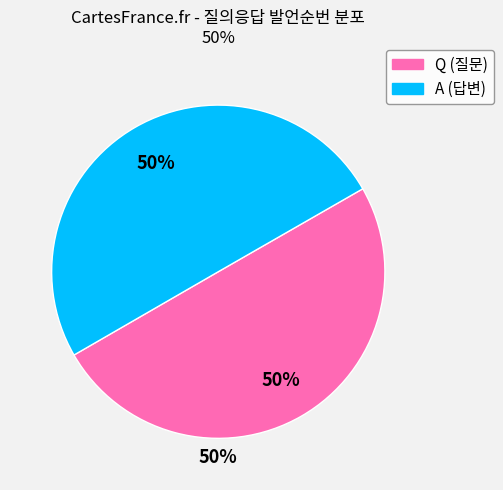

What is the ratio of the value at Q to the value at A?

1.0